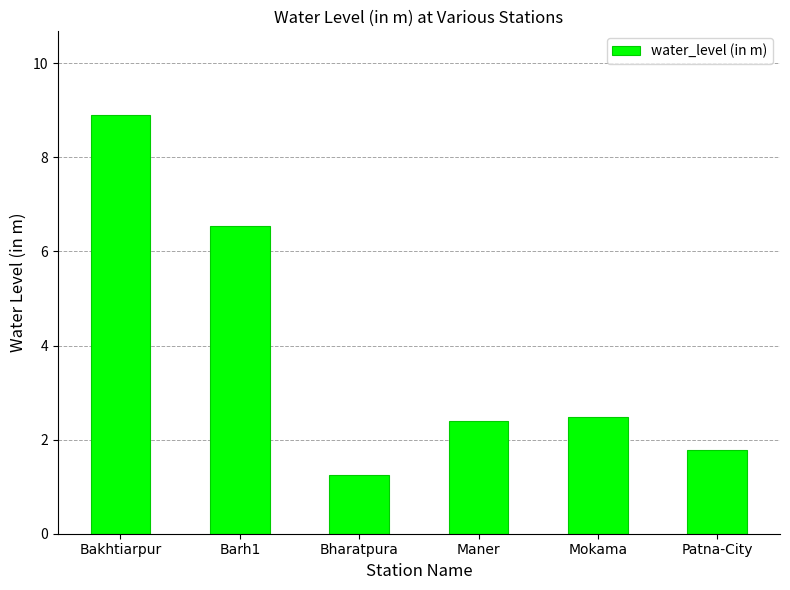

What is the difference between the second highest and minimum values?

5.3